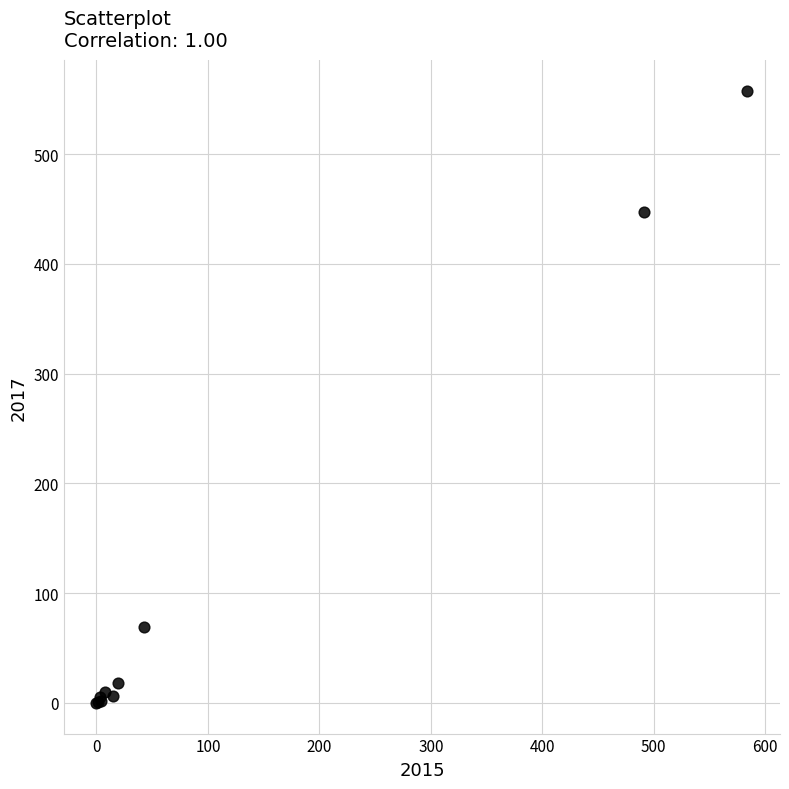

What Y value in the scatter plot is closest to 279?

447